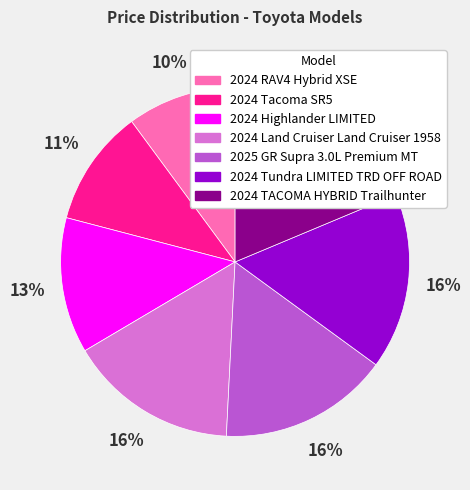

What is the largest slice in the pie chart?

2024 TACOMA HYBRID Trailhunter